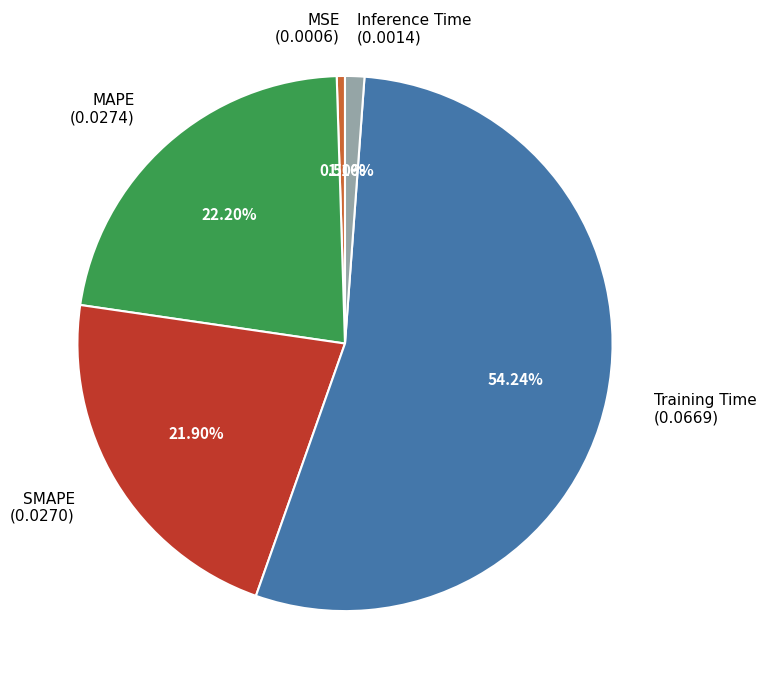

What is the majority slice?

Training Time